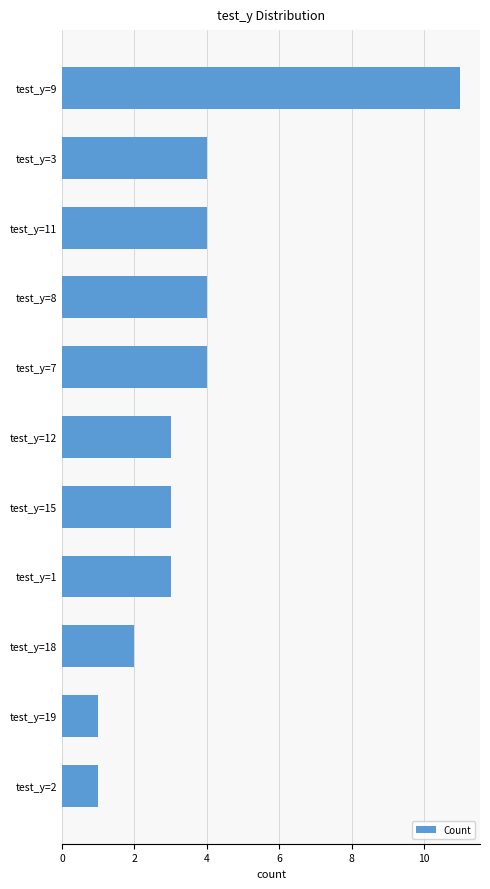

The chart shows a value of 7 at test_y=7. True or false?

False